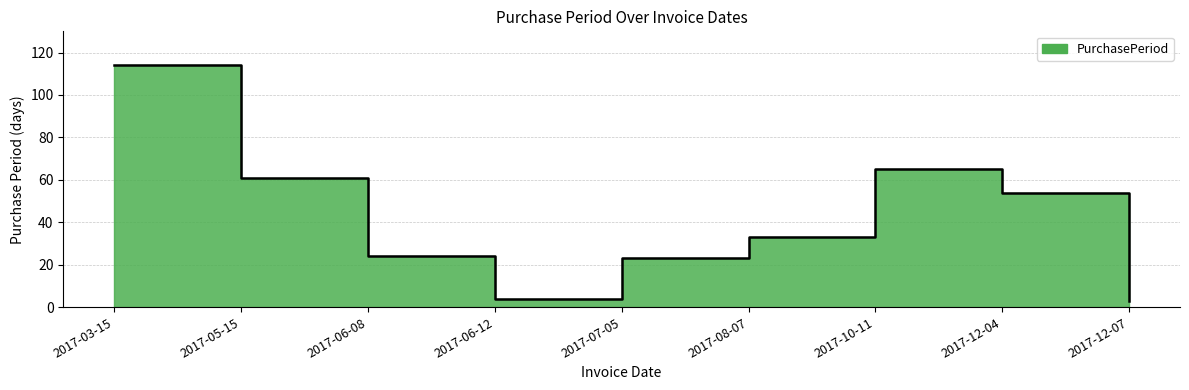

Where is the data nearest to the value 58?

2017-05-15